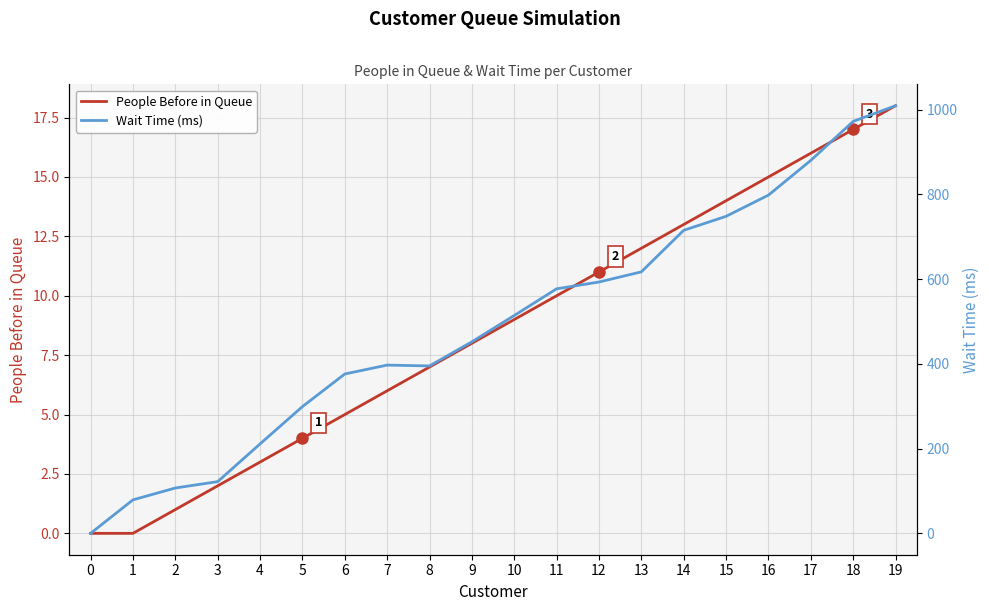

What is the value of the Wait Time (ms) point at the 8th from the left?

397